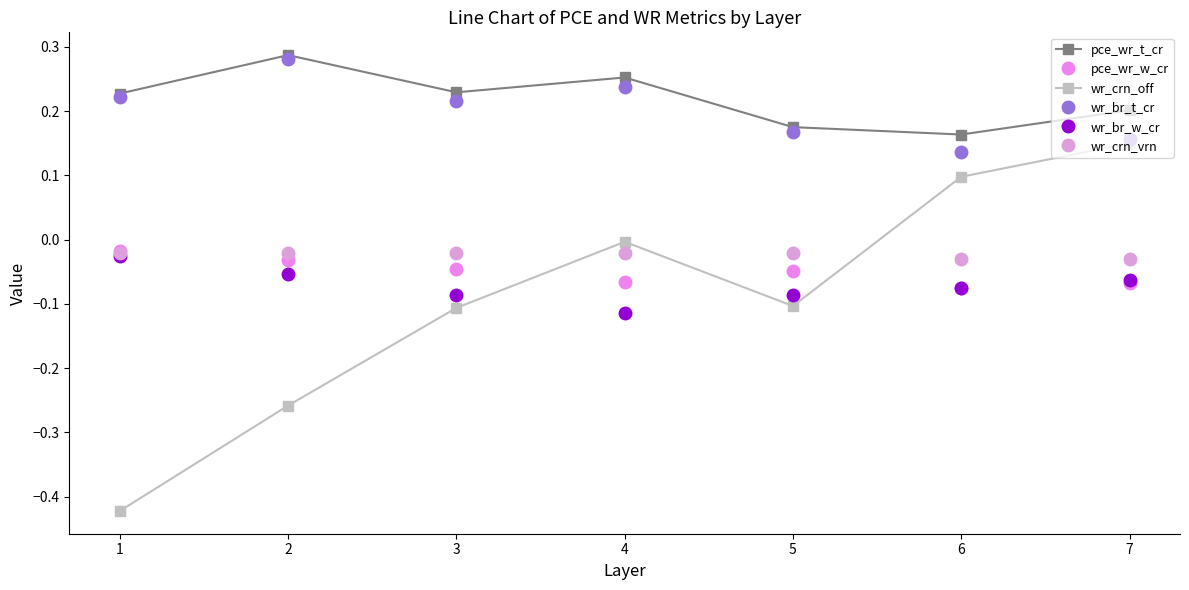

How many series are shown in this chart?

6